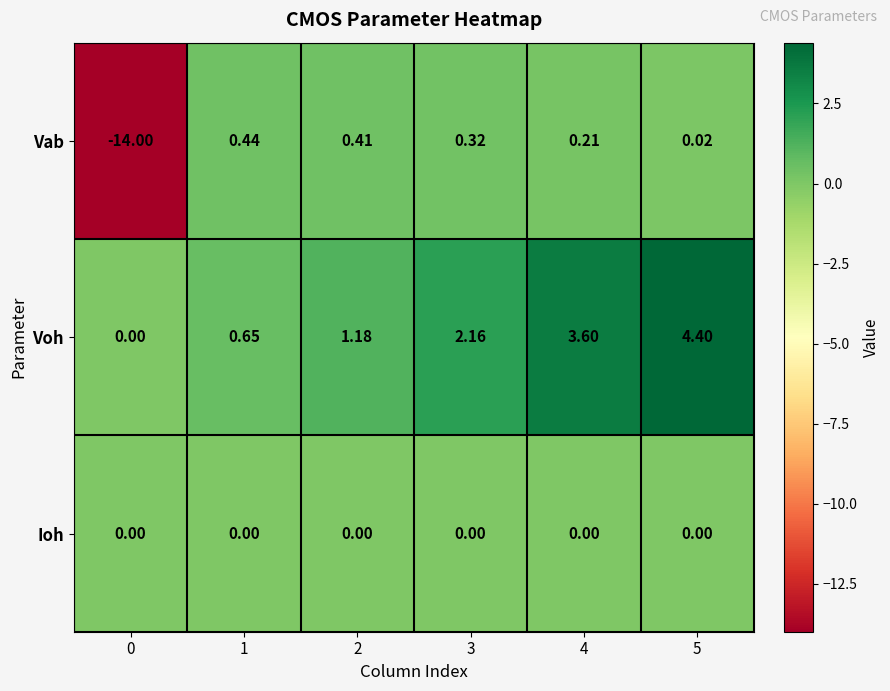

Rank the series by their maximum value, from highest to lowest.

Voh, Vab, Ioh